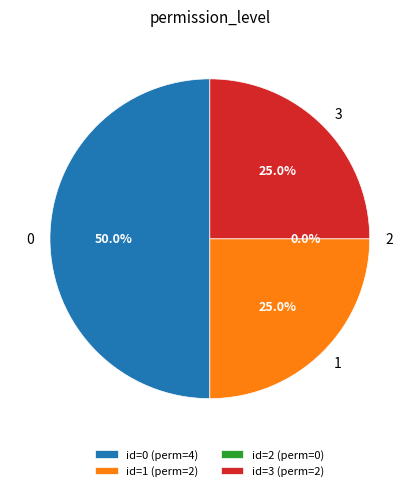

True or false: 2 accounts for 0% of the total.

True